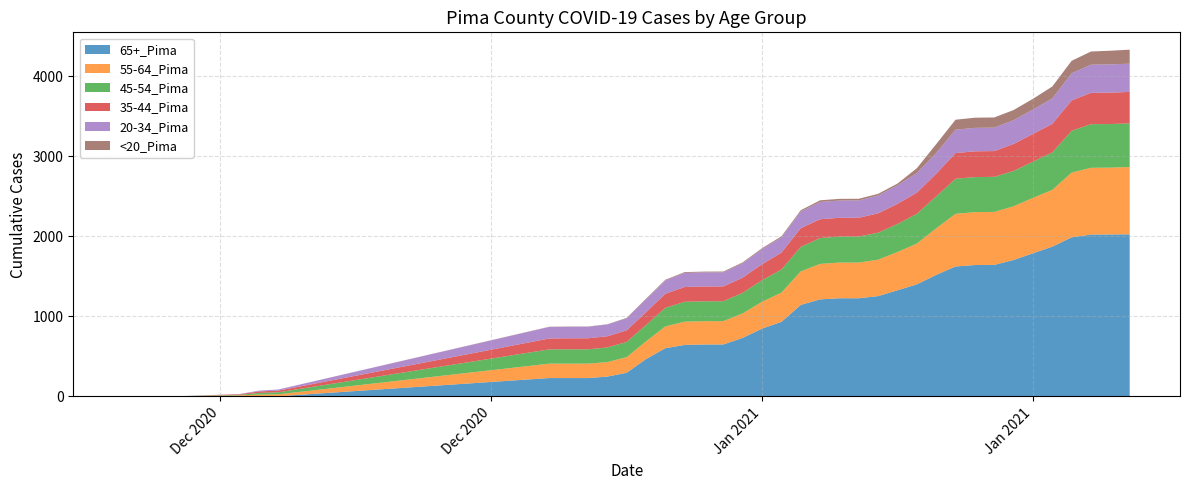

Reading left to right, extract all data points from this chart.

65+_Pima: 12/10/2020=0	12/13/2020=1	12/16/2020=3	12/17/2020=3	12/18/2020=3	1/1/2021=230	1/2/2021=230	1/3/2021=230	1/4/2021=248	1/5/2021=296	1/6/2021=467	1/7/2021=603	1/8/2021=644	1/9/2021=649	1/10/2021=650	1/11/2021=732	1/12/2021=848	1/13/2021=932	1/14/2021=1144	1/15/2021=1213	1/16/2021=1227	1/17/2021=1227	1/18/2021=1254	1/19/2021=1327	1/20/2021=1401	1/21/2021=1519	1/22/2021=1624	1/23/2021=1642	1/24/2021=1644	1/25/2021=1705	1/26/2021=1789	1/27/2021=1872	1/28/2021=1988	1/29/2021=2023	1/30/2021=2024	1/31/2021=2026
55-64_Pima: 12/10/2020=2	12/13/2020=2	12/16/2020=11	12/17/2020=20	12/18/2020=24	1/1/2021=180	1/2/2021=180	1/3/2021=180	1/4/2021=181	1/5/2021=195	1/6/2021=221	1/7/2021=272	1/8/2021=290	1/9/2021=291	1/10/2021=291	1/11/2021=306	1/12/2021=335	1/13/2021=365	1/14/2021=419	1/15/2021=443	1/16/2021=446	1/17/2021=446	1/18/2021=455	1/19/2021=478	1/20/2021=509	1/21/2021=582	1/22/2021=658	1/23/2021=661	1/24/2021=662	1/25/2021=671	1/26/2021=692	1/27/2021=709	1/28/2021=809	1/29/2021=834	1/30/2021=835	1/31/2021=841
45-54_Pima: 12/10/2020=1	12/13/2020=1	12/16/2020=7	12/17/2020=21	12/18/2020=25	1/1/2021=178	1/2/2021=179	1/3/2021=179	1/4/2021=183	1/5/2021=190	1/6/2021=204	1/7/2021=232	1/8/2021=249	1/9/2021=249	1/10/2021=249	1/11/2021=257	1/12/2021=269	1/13/2021=289	1/14/2021=306	1/15/2021=323	1/16/2021=324	1/17/2021=325	1/18/2021=337	1/19/2021=350	1/20/2021=372	1/21/2021=399	1/22/2021=438	1/23/2021=438	1/24/2021=438	1/25/2021=442	1/26/2021=452	1/27/2021=468	1/28/2021=523	1/29/2021=545	1/30/2021=545	1/31/2021=545
35-44_Pima: 12/10/2020=0	12/13/2020=0	12/16/2020=7	12/17/2020=19	12/18/2020=21	1/1/2021=136	1/2/2021=138	1/3/2021=138	1/4/2021=140	1/5/2021=145	1/6/2021=160	1/7/2021=176	1/8/2021=185	1/9/2021=185	1/10/2021=185	1/11/2021=190	1/12/2021=201	1/13/2021=211	1/14/2021=234	1/15/2021=235	1/16/2021=235	1/17/2021=235	1/18/2021=242	1/19/2021=252	1/20/2021=265	1/21/2021=283	1/22/2021=321	1/23/2021=322	1/24/2021=322	1/25/2021=337	1/26/2021=347	1/27/2021=357	1/28/2021=379	1/29/2021=392	1/30/2021=392	1/31/2021=393
20-34_Pima: 12/10/2020=0	12/13/2020=0	12/16/2020=3	12/17/2020=10	12/18/2020=14	1/1/2021=144	1/2/2021=144	1/3/2021=144	1/4/2021=147	1/5/2021=150	1/6/2021=159	1/7/2021=165	1/8/2021=176	1/9/2021=176	1/10/2021=176	1/11/2021=180	1/12/2021=189	1/13/2021=191	1/14/2021=208	1/15/2021=216	1/16/2021=216	1/17/2021=216	1/18/2021=223	1/19/2021=231	1/20/2021=244	1/21/2021=258	1/22/2021=292	1/23/2021=293	1/24/2021=293	1/25/2021=297	1/26/2021=305	1/27/2021=317	1/28/2021=338	1/29/2021=352	1/30/2021=353	1/31/2021=353
<20_Pima: 12/10/2020=0	12/13/2020=0	12/16/2020=0	12/17/2020=0	12/18/2020=0	1/1/2021=3	1/2/2021=3	1/3/2021=3	1/4/2021=3	1/5/2021=6	1/6/2021=10	1/7/2021=10	1/8/2021=10	1/9/2021=10	1/10/2021=10	1/11/2021=11	1/12/2021=11	1/13/2021=13	1/14/2021=16	1/15/2021=21	1/16/2021=21	1/17/2021=21	1/18/2021=21	1/19/2021=22	1/20/2021=61	1/21/2021=112	1/22/2021=125	1/23/2021=127	1/24/2021=127	1/25/2021=127	1/26/2021=134	1/27/2021=150	1/28/2021=157	1/29/2021=164	1/30/2021=171	1/31/2021=175